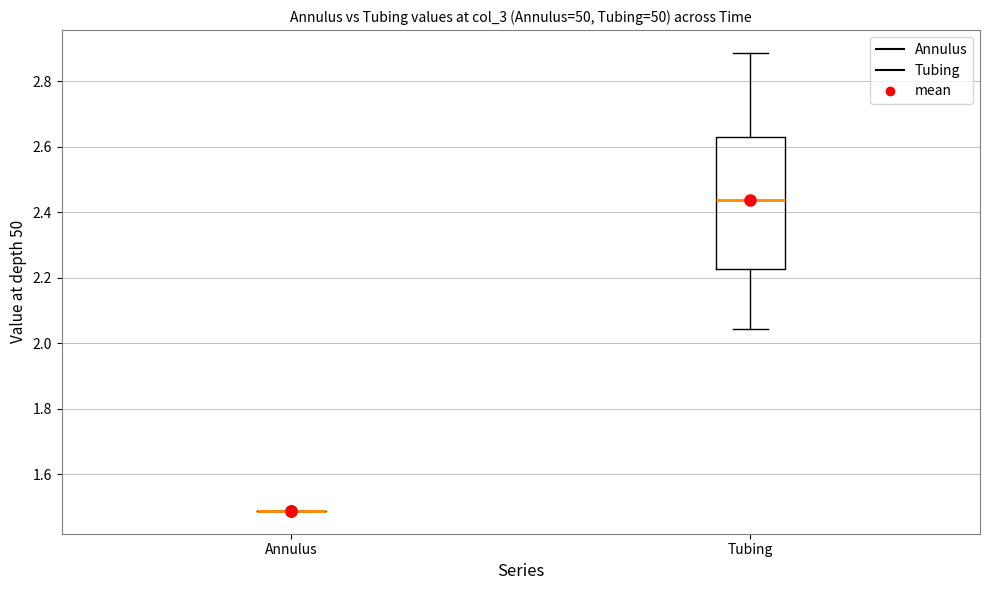

Reading left to right, transcribe this box plot: for each box, give where its median line is, the range the box spans, and where its two whiskers end, as read against the y-axis. The values are not printed on the chart, so give them approximately, as read against the axis.

Annulus: box collapsed to a line at 1.48, whiskers 1.48 to 1.48
Tubing: median 2.44, box 2.22 to 2.62, whiskers 2.04 to 2.88